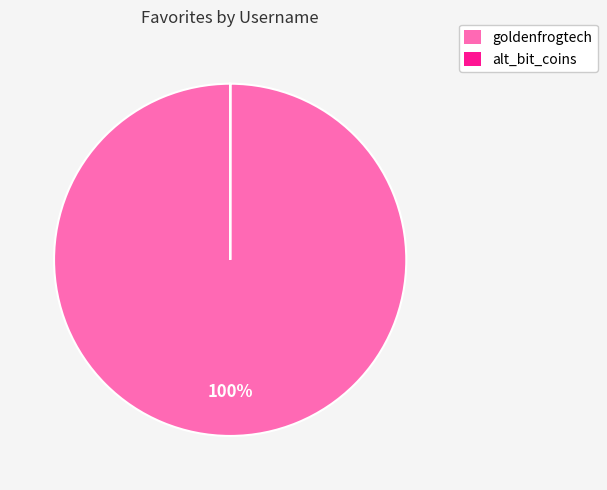

Is there a majority slice in this chart?

Yes